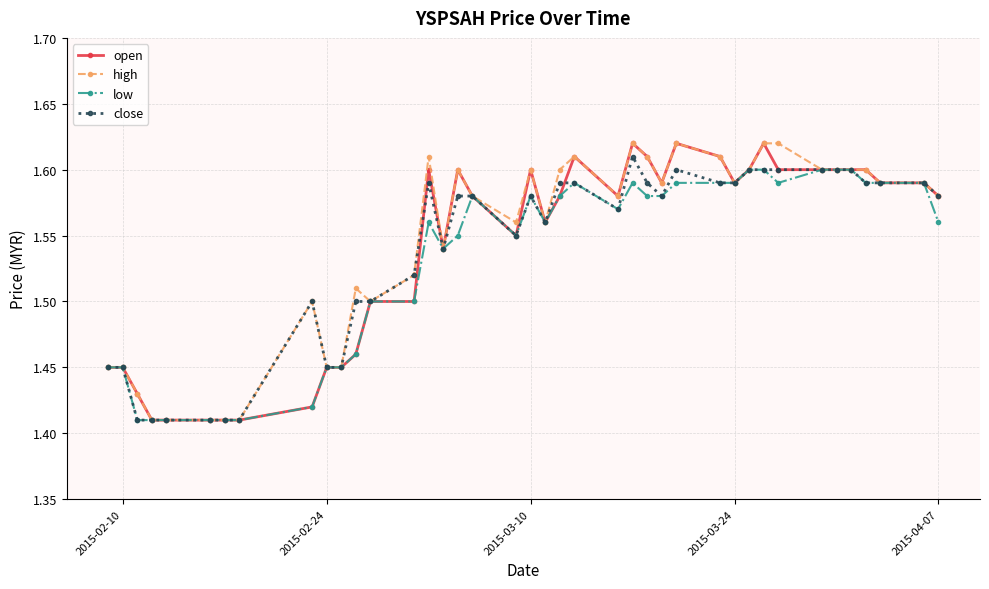

True or false: low has more than 2 points higher than both neighbors.

True